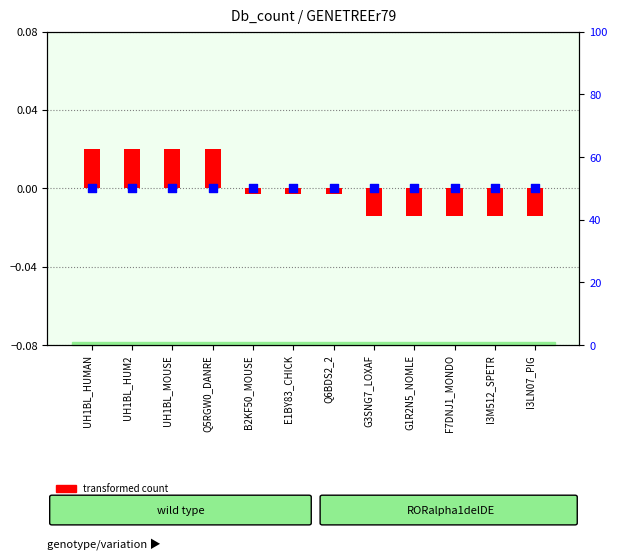

Which series has the largest total across all categories?

percentile rank within the sample